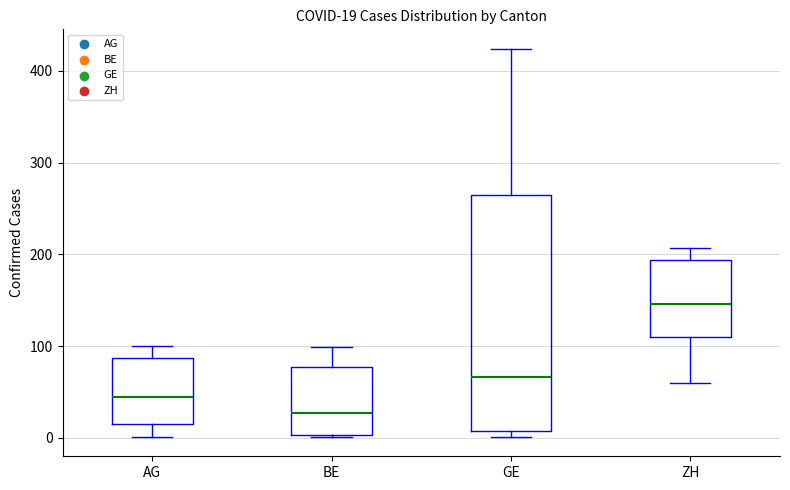

Which box has the lowest median line?

BE